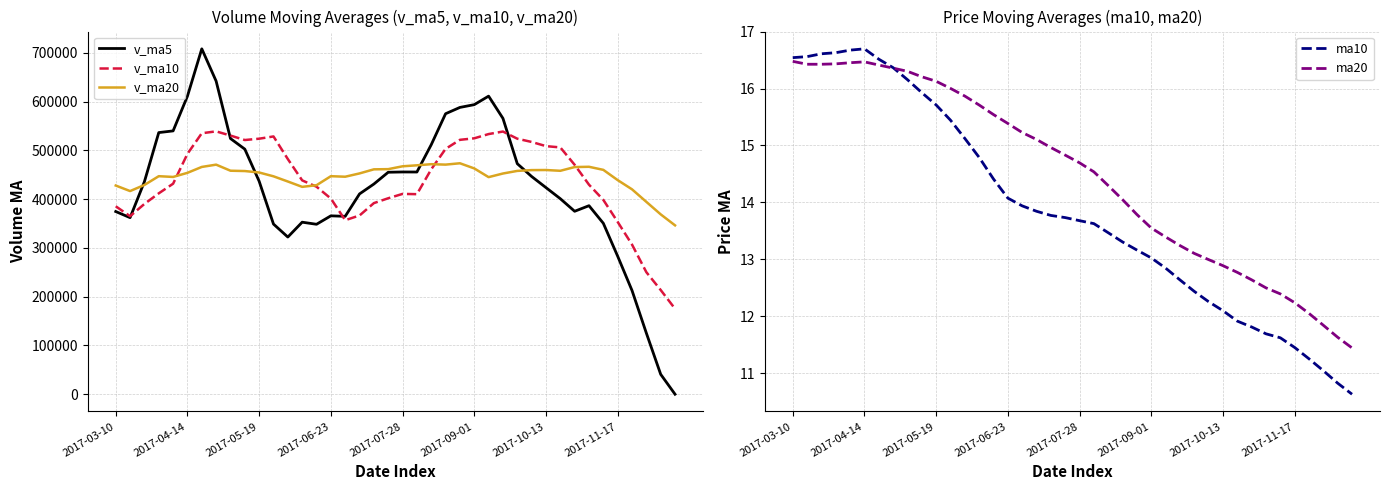

True or false: v_ma20 has a value of 466303.3 at 33.

True